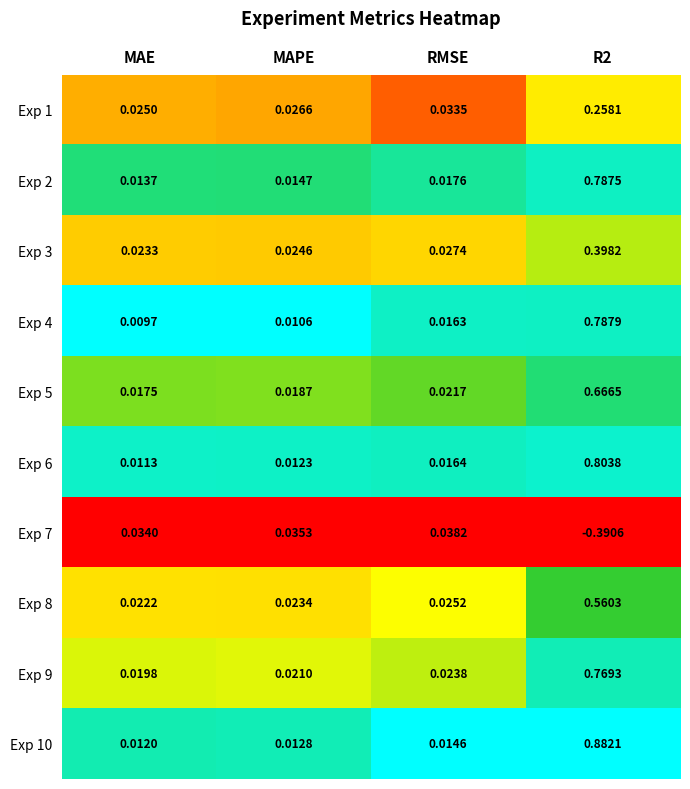

At which label is Exp 5 closest to 0?

MAE